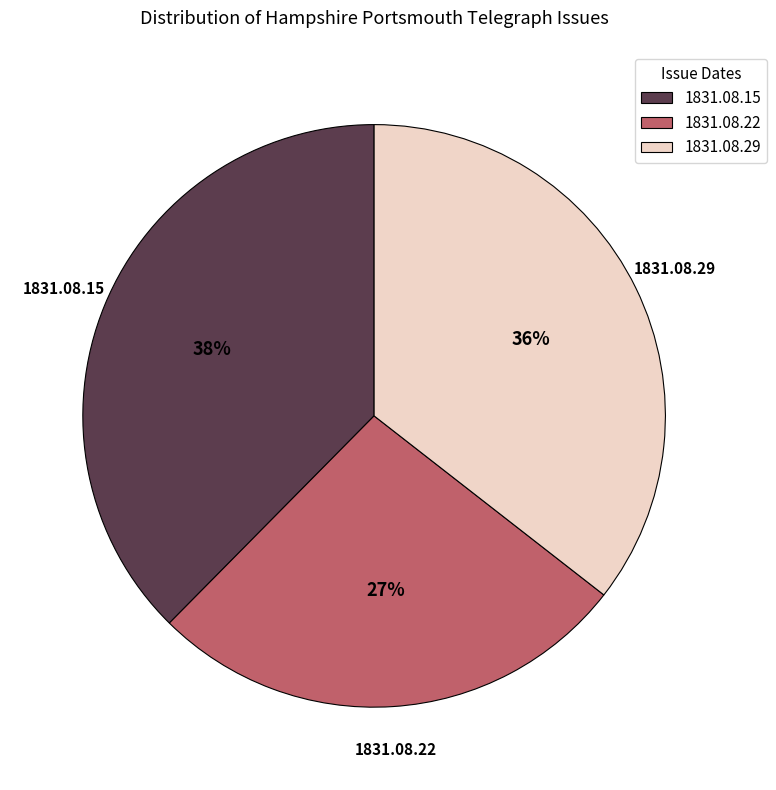

How many segments does this pie chart have?

3